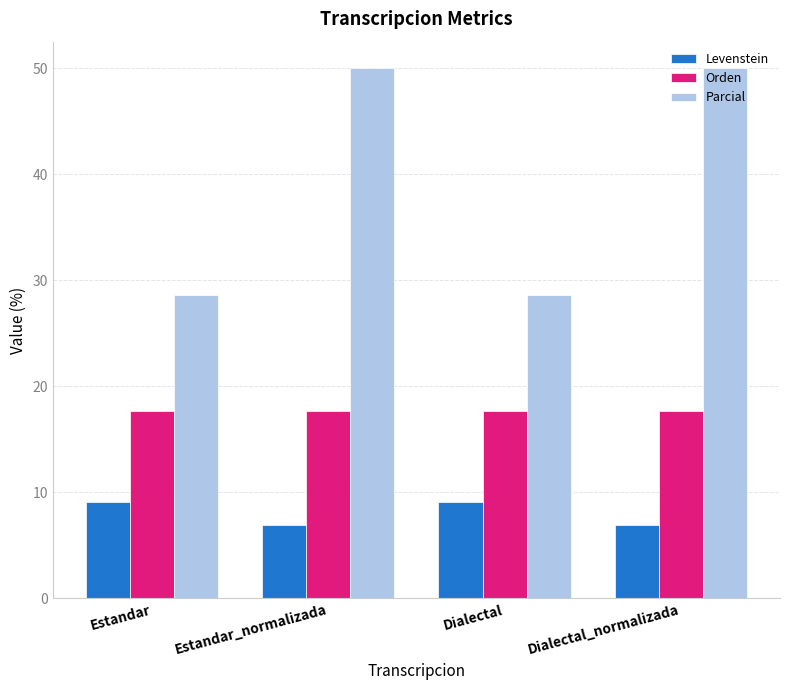

Reading right to left, what are all the values shown in this chart?

Levenstein: Dialectal_normalizada=6.9	Dialectal=9.1	Estandar_normalizada=6.9	Estandar=9.1
Orden: Dialectal_normalizada=17.6	Dialectal=17.6	Estandar_normalizada=17.6	Estandar=17.6
Parcial: Dialectal_normalizada=50.0	Dialectal=28.6	Estandar_normalizada=50.0	Estandar=28.6